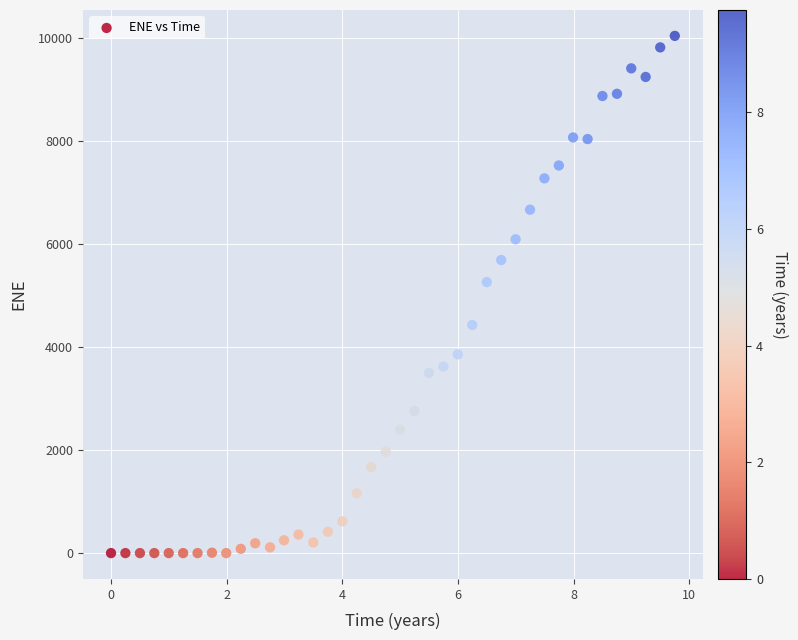

What is the range of Y values (max minus min)?

10033.2